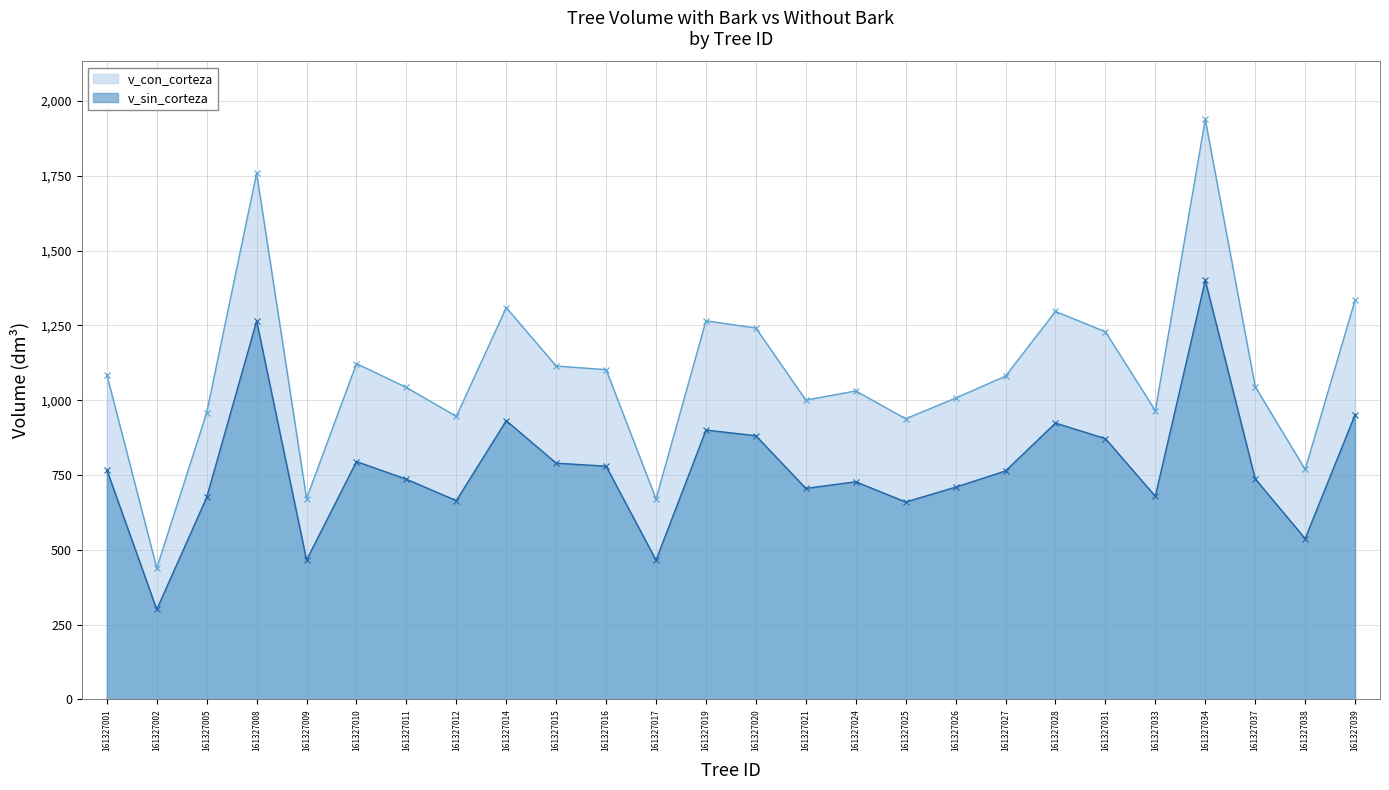

What is the total value across all series at 161327008?

3024.0